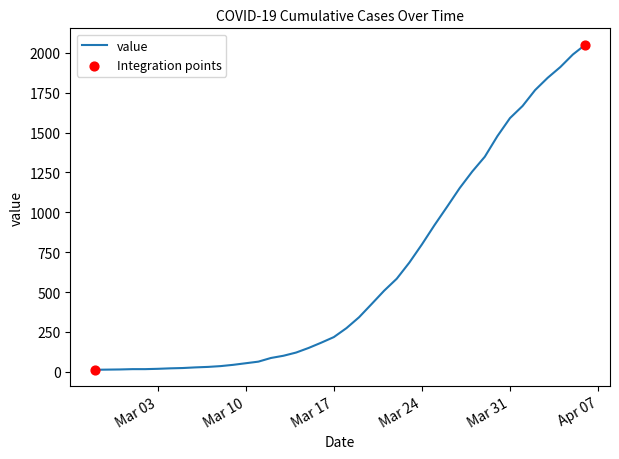

What is the maximum value shown in the chart?

2052